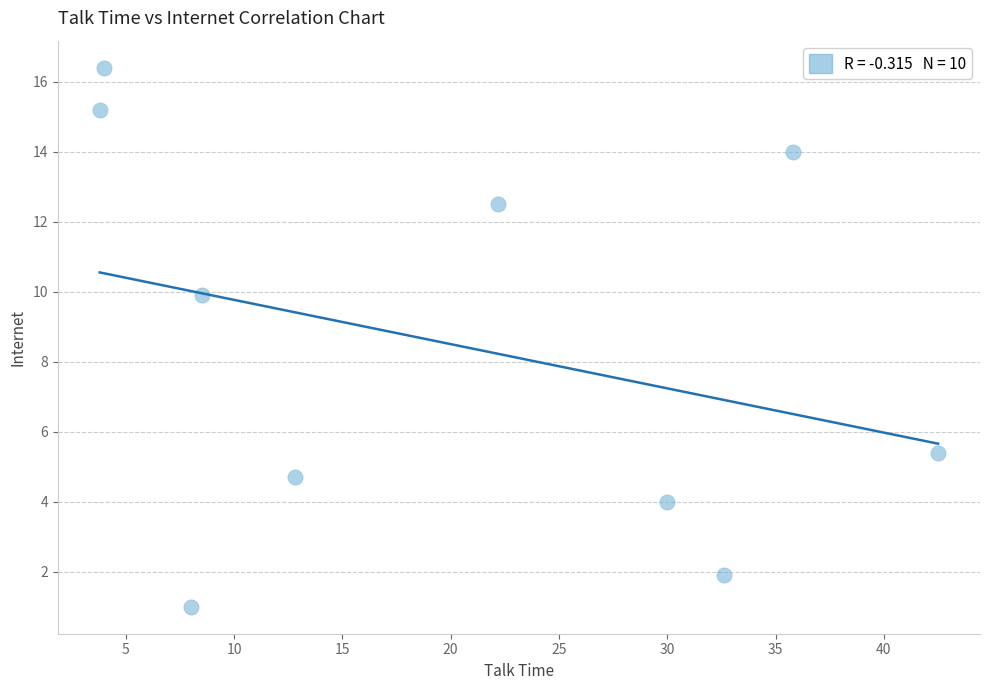

What Y value in the scatter plot is closest to 8?

9.9